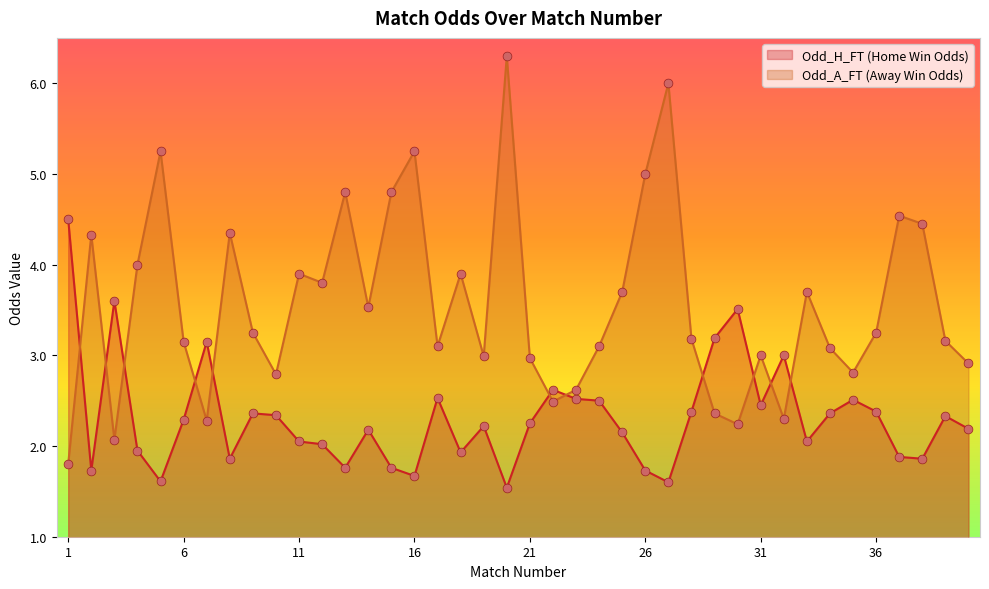

At how many categories does at least one series exceed 2?

40